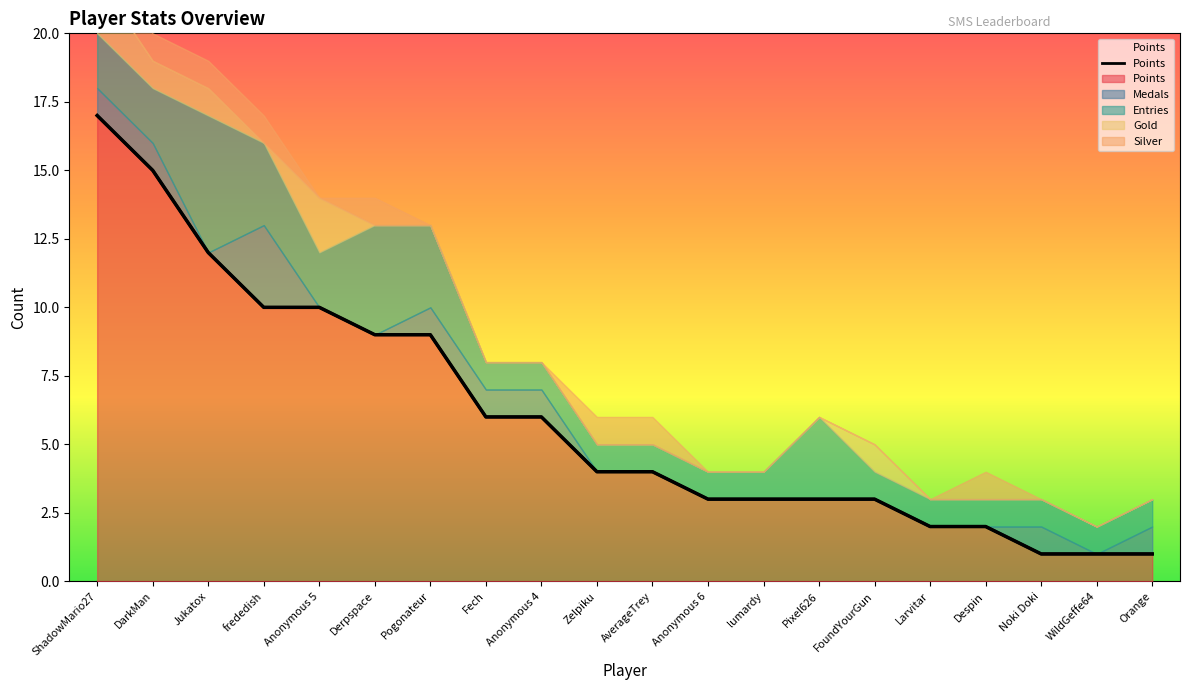

Reading left to right, extract all data points from this chart.

Points: ShadowMario27=17	DarkMan=15	Jukatox=12	frededish=10	Anonymous 5=10	Derpspace=9	Pogonateur=9	Fech=6	Anonymous 4=6	Zelpiku=4	AverageTrey=4	Anonymous 6=3	lumardy=3	Pixel626=3	FoundYourGun=3	Larvitar=2	Despin=2	Noki Doki=1	WildGeffe64=1	Orange=1
Medals: ShadowMario27=1	DarkMan=1	Jukatox=0	frededish=3	Anonymous 5=0	Derpspace=0	Pogonateur=1	Fech=1	Anonymous 4=1	Zelpiku=0	AverageTrey=0	Anonymous 6=0	lumardy=0	Pixel626=0	FoundYourGun=0	Larvitar=0	Despin=0	Noki Doki=1	WildGeffe64=0	Orange=1
Entries: ShadowMario27=2	DarkMan=2	Jukatox=5	frededish=3	Anonymous 5=2	Derpspace=4	Pogonateur=3	Fech=1	Anonymous 4=1	Zelpiku=1	AverageTrey=1	Anonymous 6=1	lumardy=1	Pixel626=3	FoundYourGun=1	Larvitar=1	Despin=1	Noki Doki=1	WildGeffe64=1	Orange=1
Gold: ShadowMario27=2	DarkMan=1	Jukatox=1	frededish=0	Anonymous 5=2	Derpspace=0	Pogonateur=0	Fech=0	Anonymous 4=0	Zelpiku=0	AverageTrey=0	Anonymous 6=0	lumardy=0	Pixel626=0	FoundYourGun=1	Larvitar=0	Despin=0	Noki Doki=0	WildGeffe64=0	Orange=0
Silver: ShadowMario27=1	DarkMan=1	Jukatox=1	frededish=1	Anonymous 5=0	Derpspace=1	Pogonateur=0	Fech=0	Anonymous 4=0	Zelpiku=1	AverageTrey=1	Anonymous 6=0	lumardy=0	Pixel626=0	FoundYourGun=0	Larvitar=0	Despin=1	Noki Doki=0	WildGeffe64=0	Orange=0